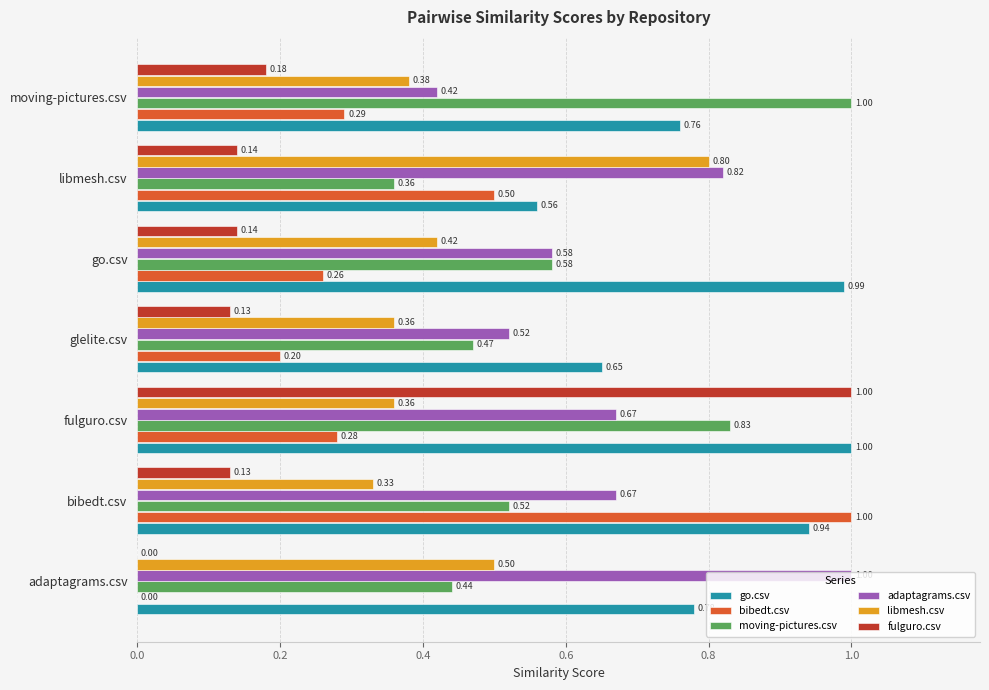

At which category is the sum across all series the highest?

fulguro.csv